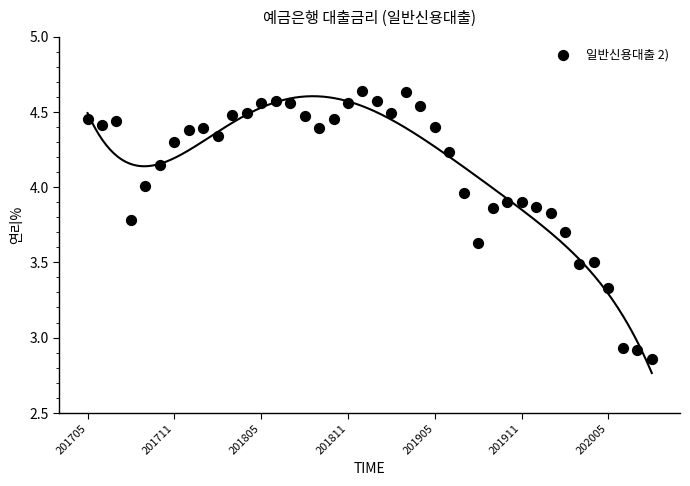

What is the range of Y values (max minus min)?

1.8